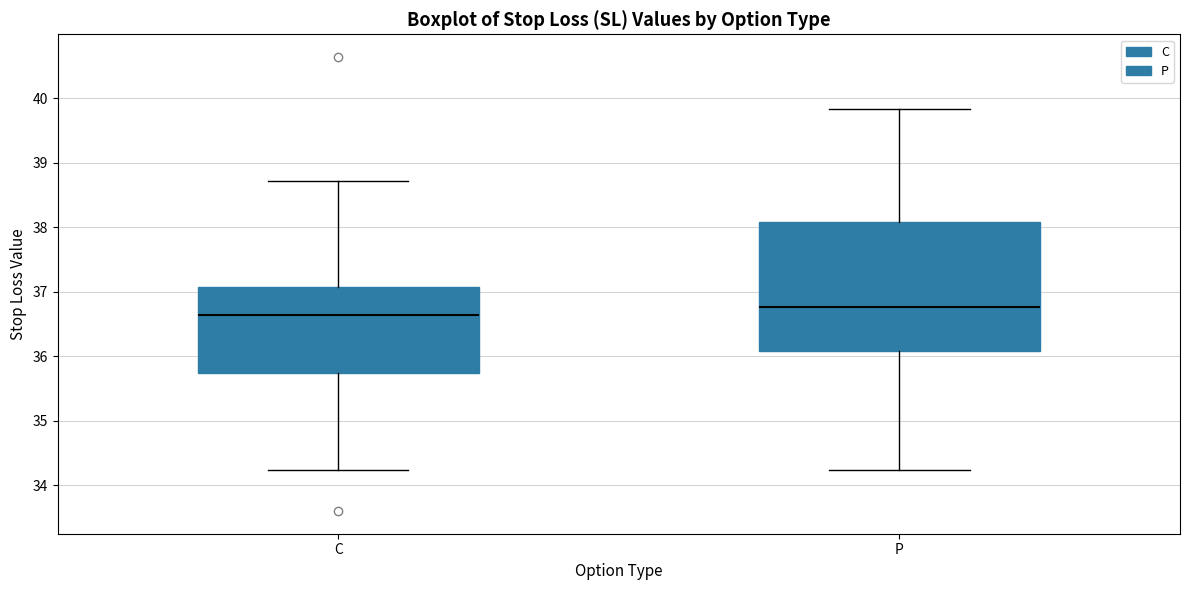

Where is the lower edge of the box for P on the y-axis? The values are not printed on the chart, so give them approximately, as read against the axis.

36.1